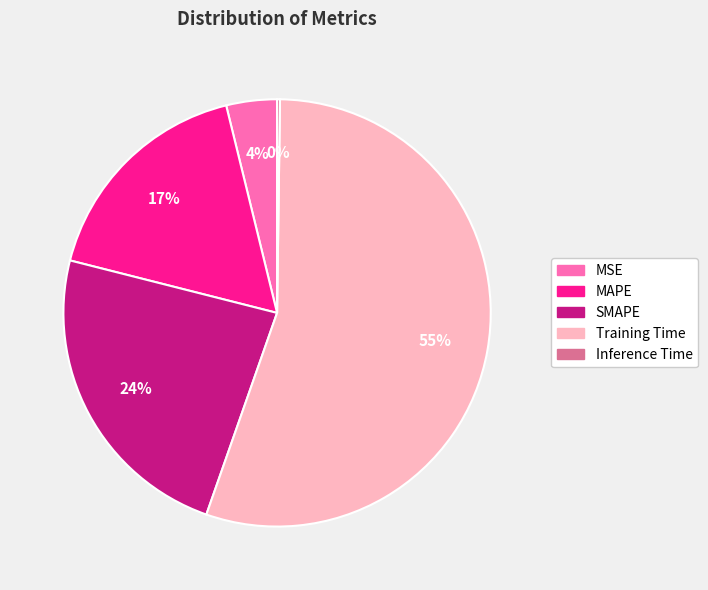

To the nearest percent, what is the difference between the MSE and Training Time slice percentages?

51%